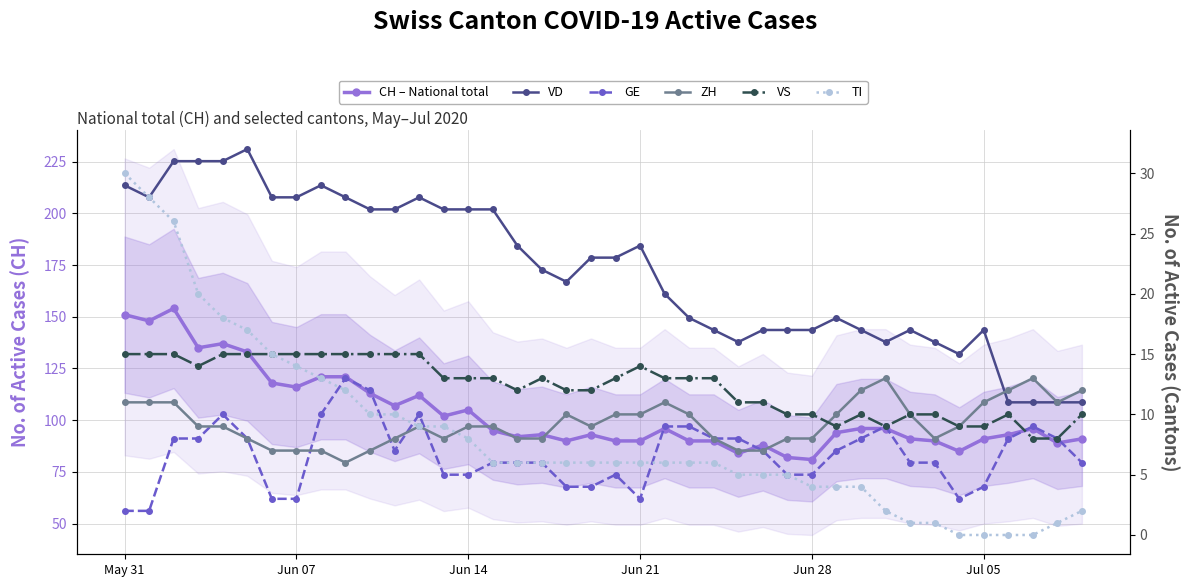

What are all the series names shown in the legend?

CH – National total, VD, GE, ZH, VS, TI